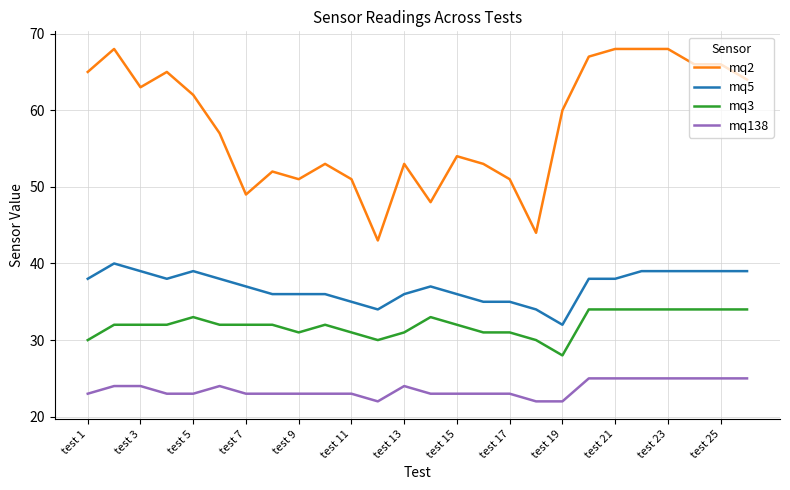

What is the difference between the maximum and minimum values in the mq5 series?

8